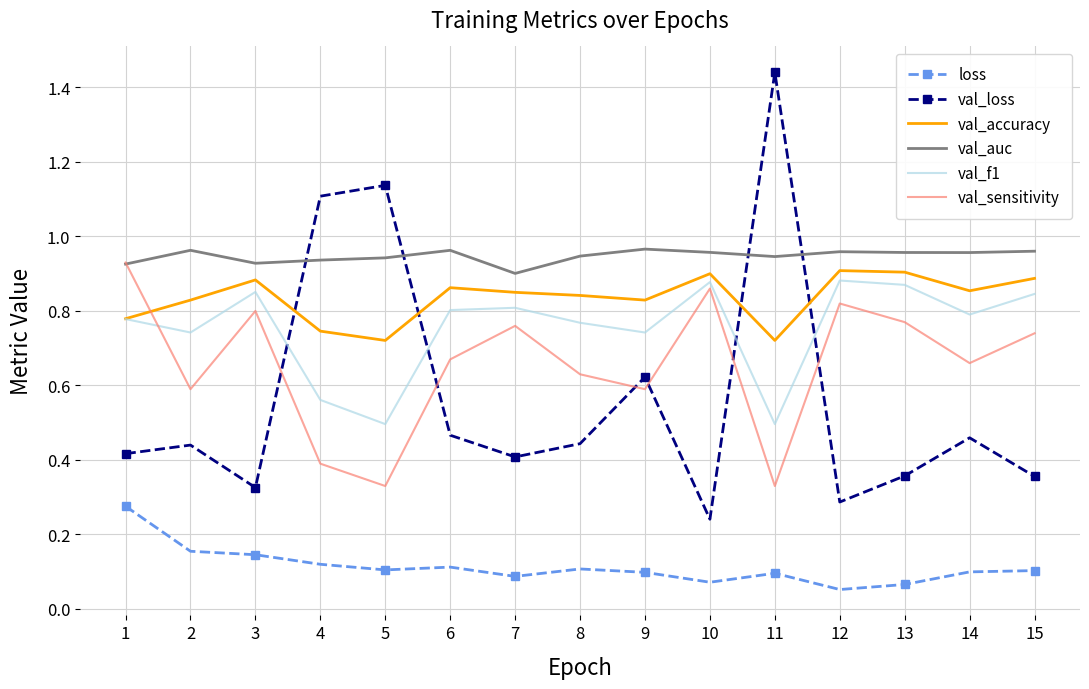

At which category does the chart reach its peak across all series?

11